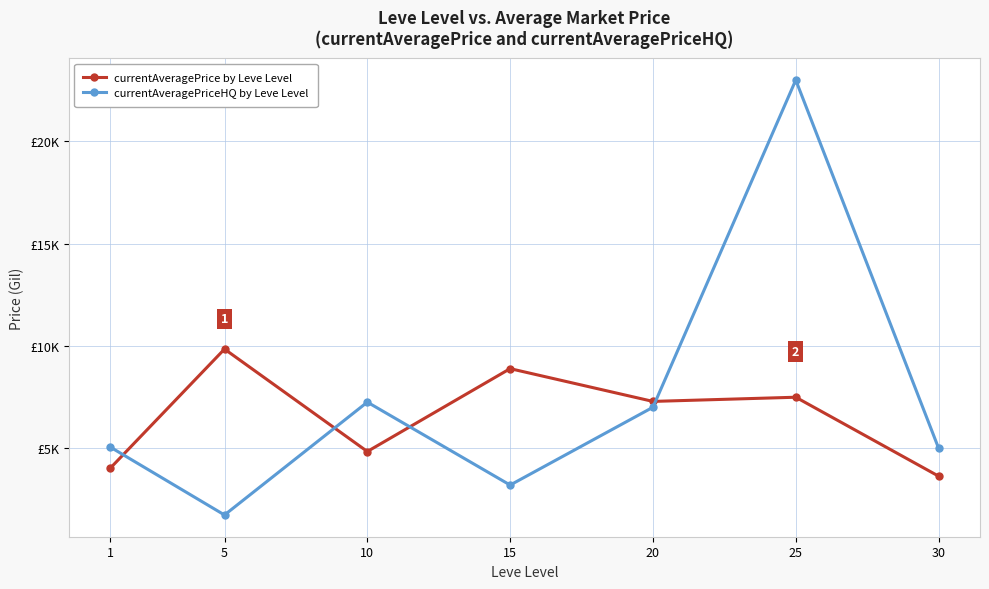

Where is the first local maximum for currentAveragePriceHQ by Leve Level?

10